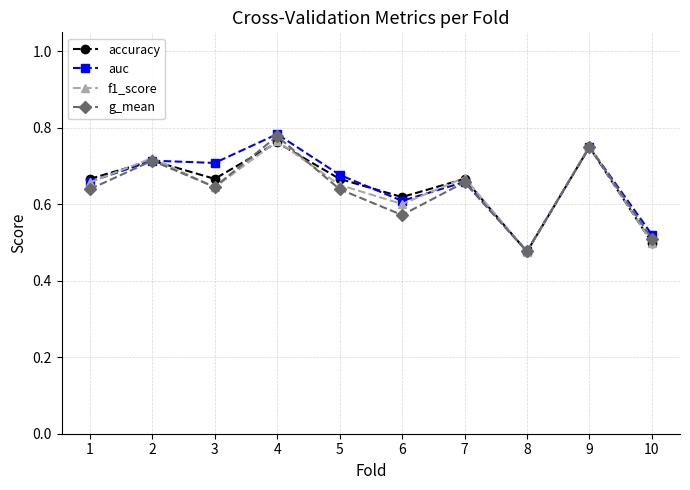

The f1_score series shows 0.6 at 8. True or false?

False